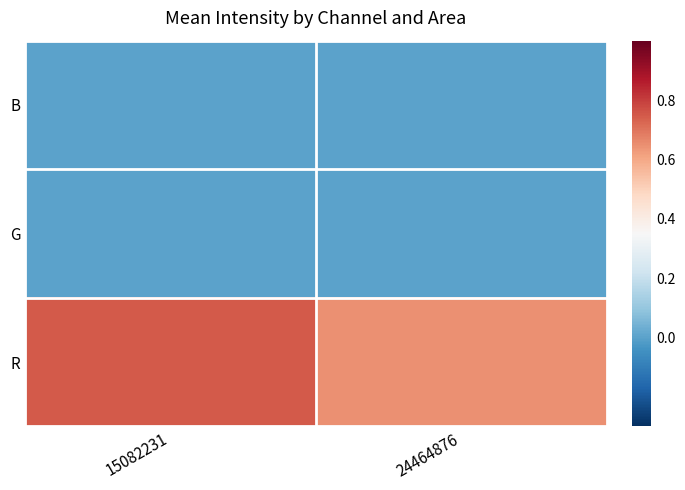

At which category does the chart reach its peak across all series?

15082231